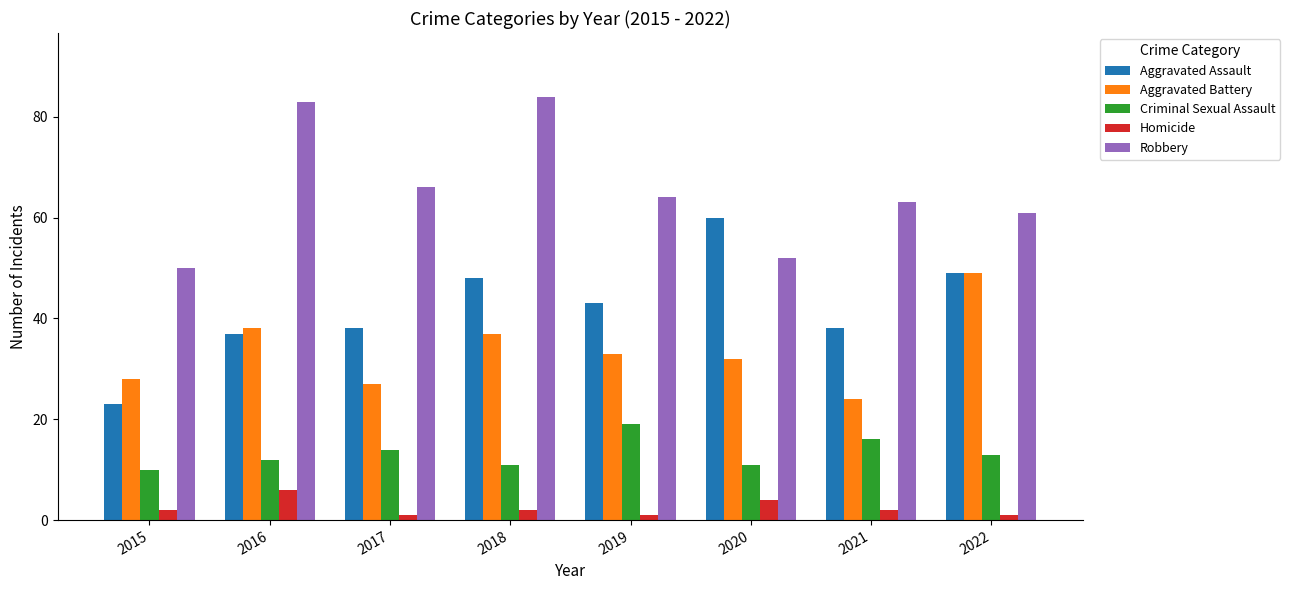

Which series has the largest total across all categories?

Robbery